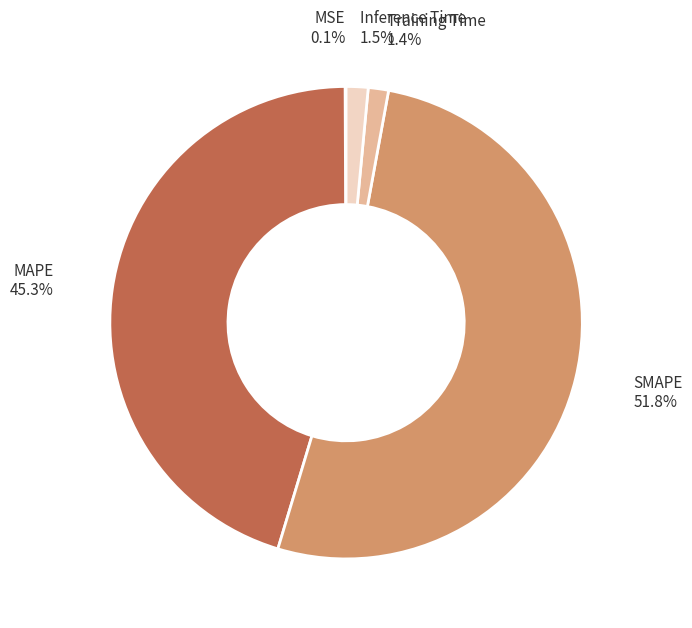

Between Training Time and MAPE, which is larger?

MAPE